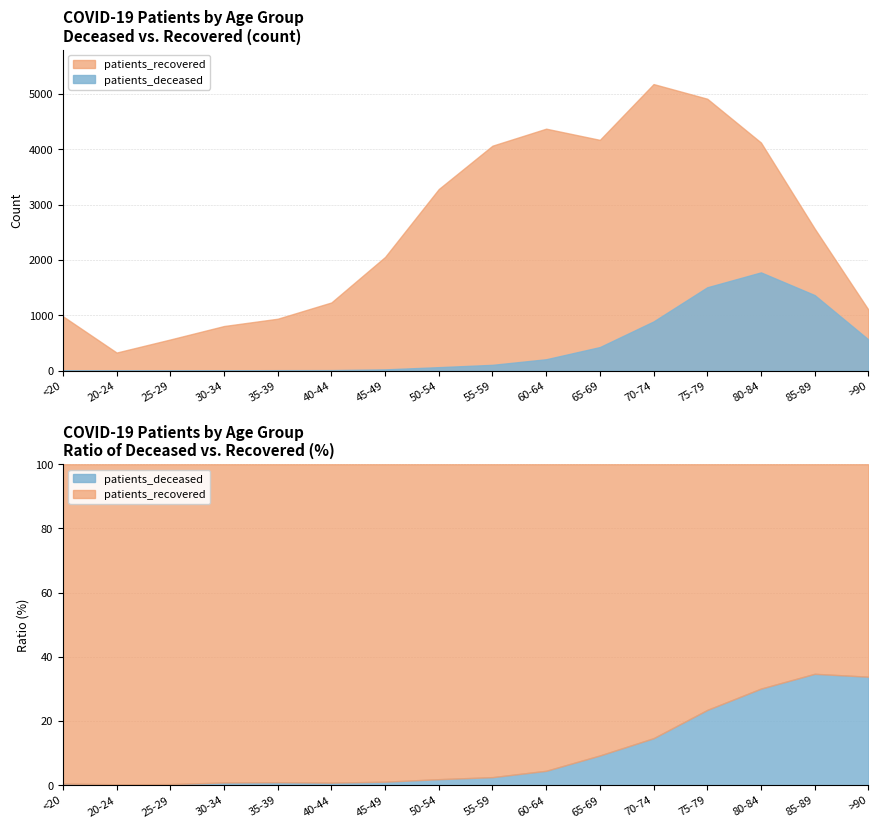

Where is the first local minimum for patients_deceased?

20-24